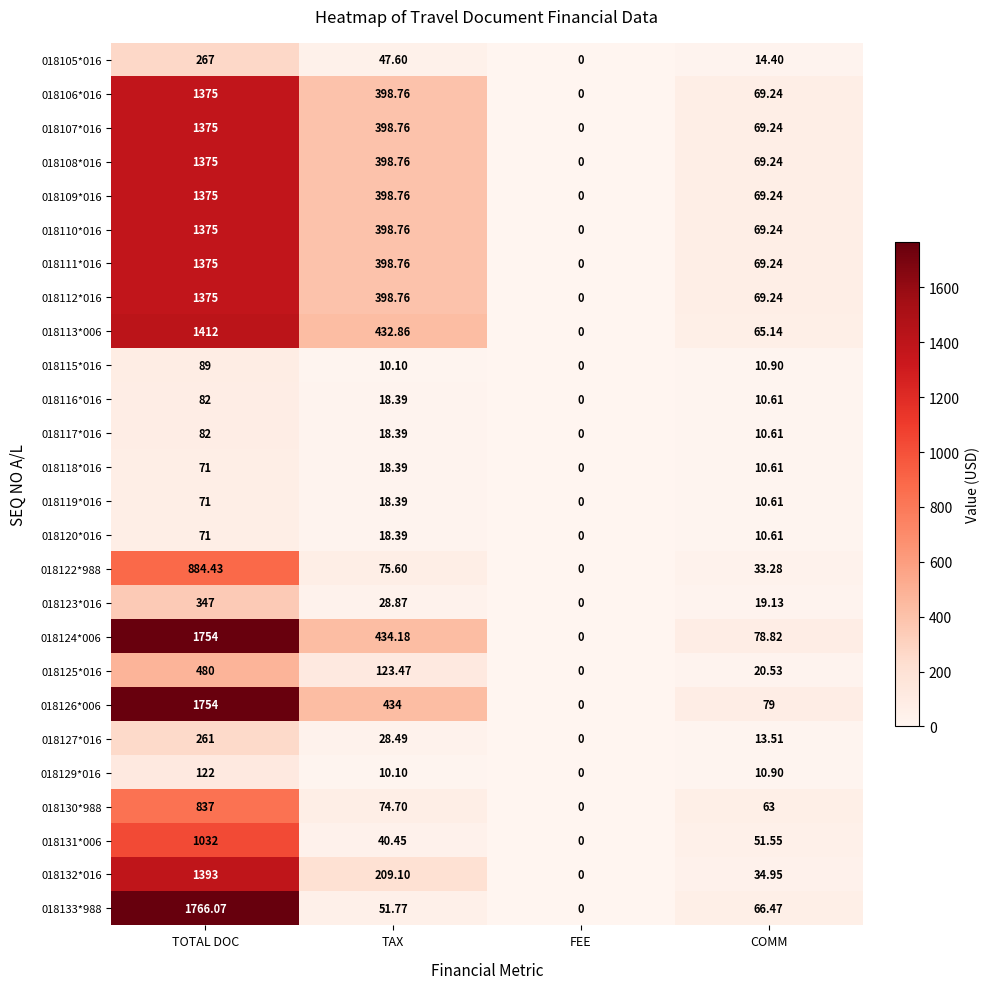

Is the value of 018133*988 at COMM greater than the value of 018132*016 at TAX?

No